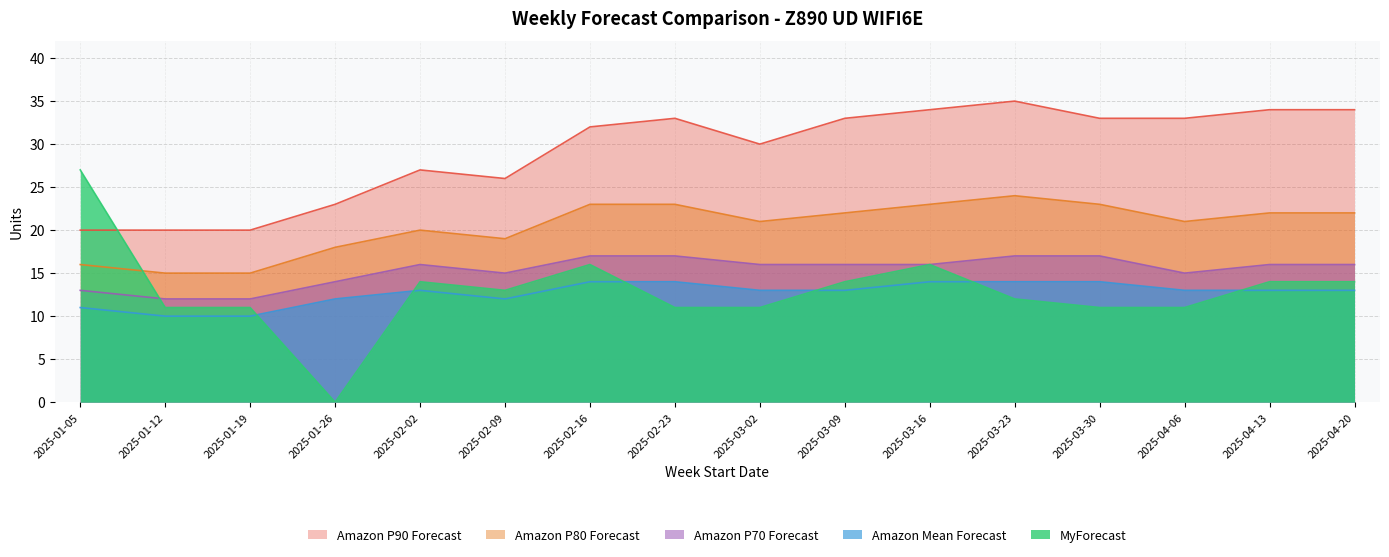

Reading right to left, extract all data points from this chart.

MyForecast: 14	14	11	11	12	16	14	11	11	16	13	14	0	11	11	27
Amazon Mean Forecast: 13	13	13	14	14	14	13	13	14	14	12	13	12	10	10	11
Amazon P70 Forecast: 16	16	15	17	17	16	16	16	17	17	15	16	14	12	12	13
Amazon P80 Forecast: 22	22	21	23	24	23	22	21	23	23	19	20	18	15	15	16
Amazon P90 Forecast: 34	34	33	33	35	34	33	30	33	32	26	27	23	20	20	20